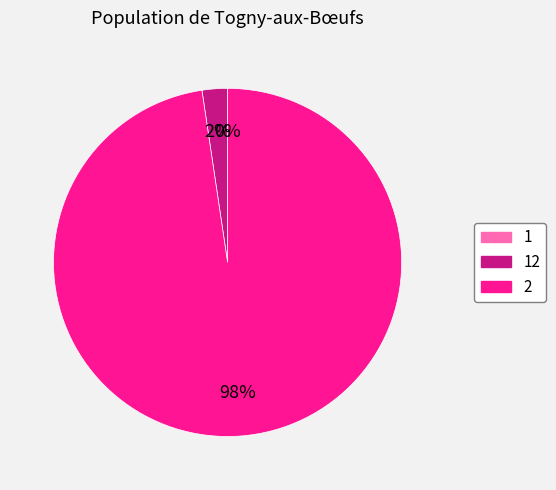

To the nearest percent, what is the difference between the largest and smallest slice percentages?

98%